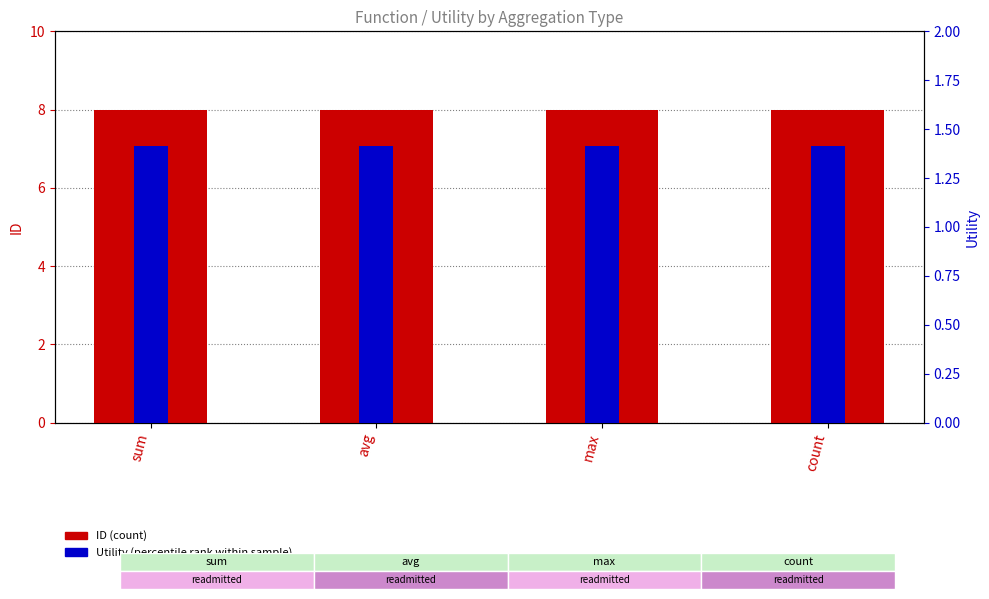

At which category is the sum across all series the highest?

sum